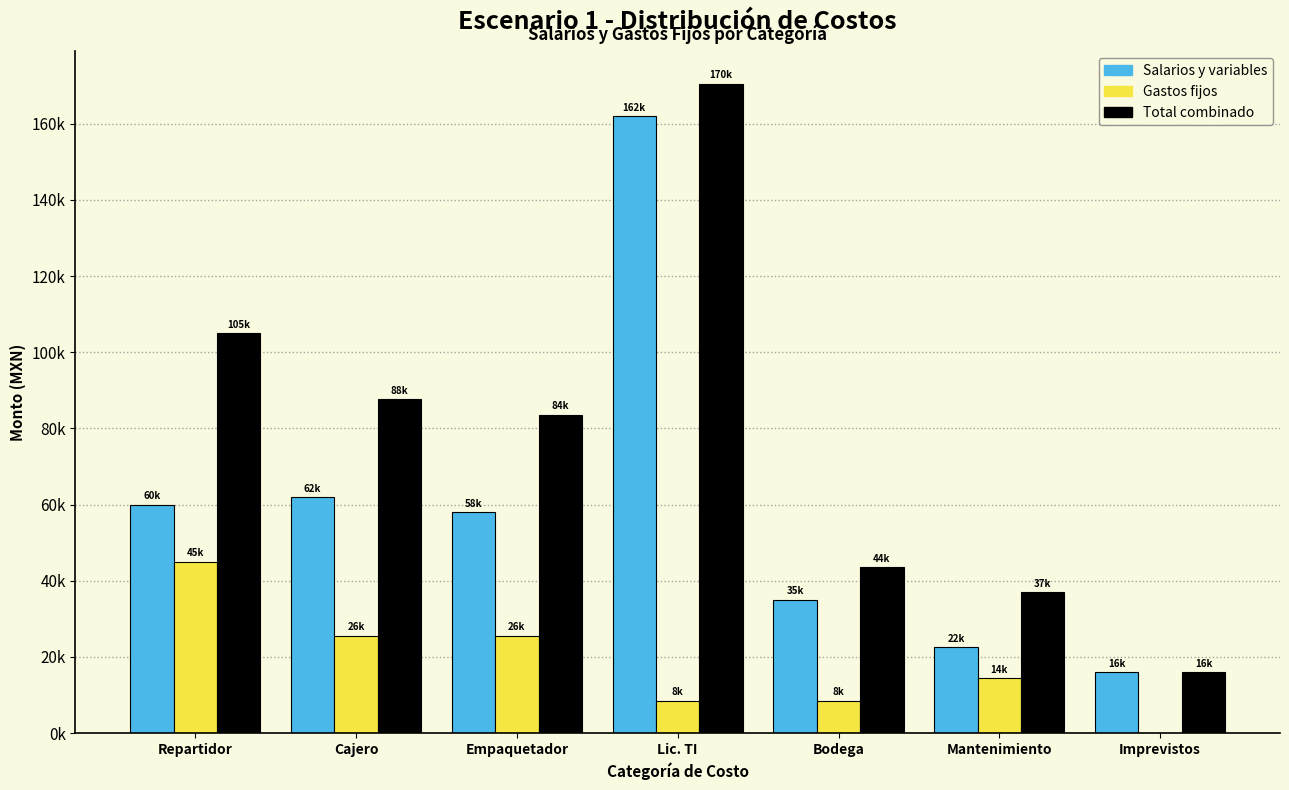

What are all the series names shown in the legend?

Salarios y variables, Gastos fijos, Total combinado